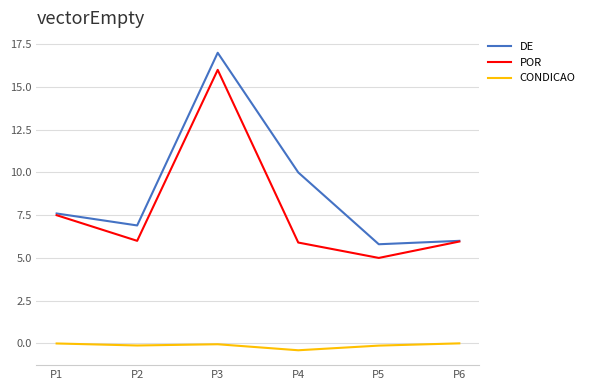

Rank the series by their maximum value, from lowest to highest.

CONDICAO, POR, DE